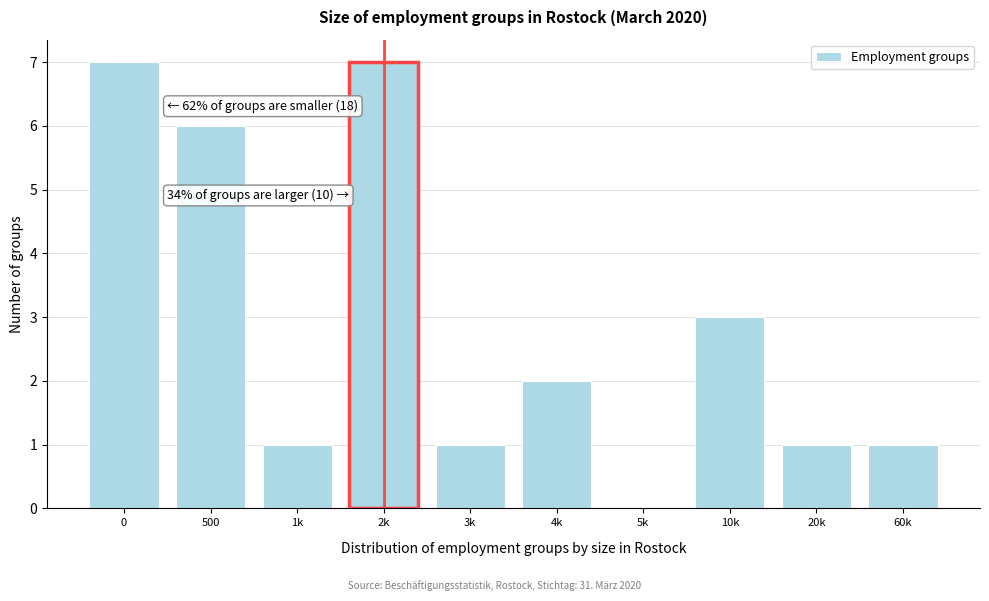

Reading right to left, list all the values displayed in this chart.

60k=1	20k=1	10k=3	5k=0	4k=2	3k=1	2k=7	1k=1	500=6	0=7